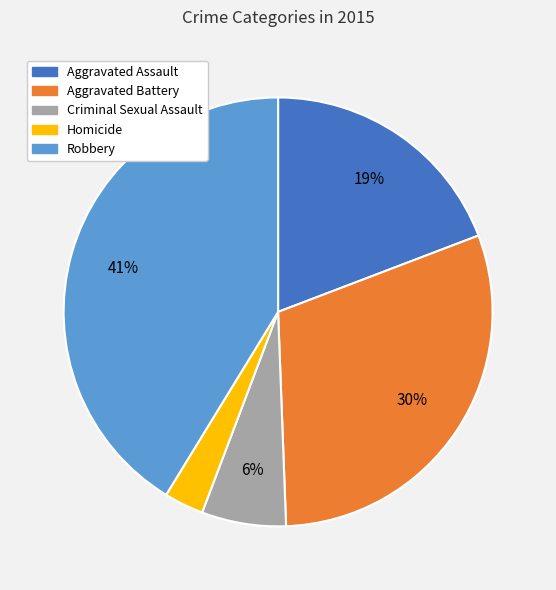

Which has a higher value, Aggravated Battery or Robbery?

Robbery